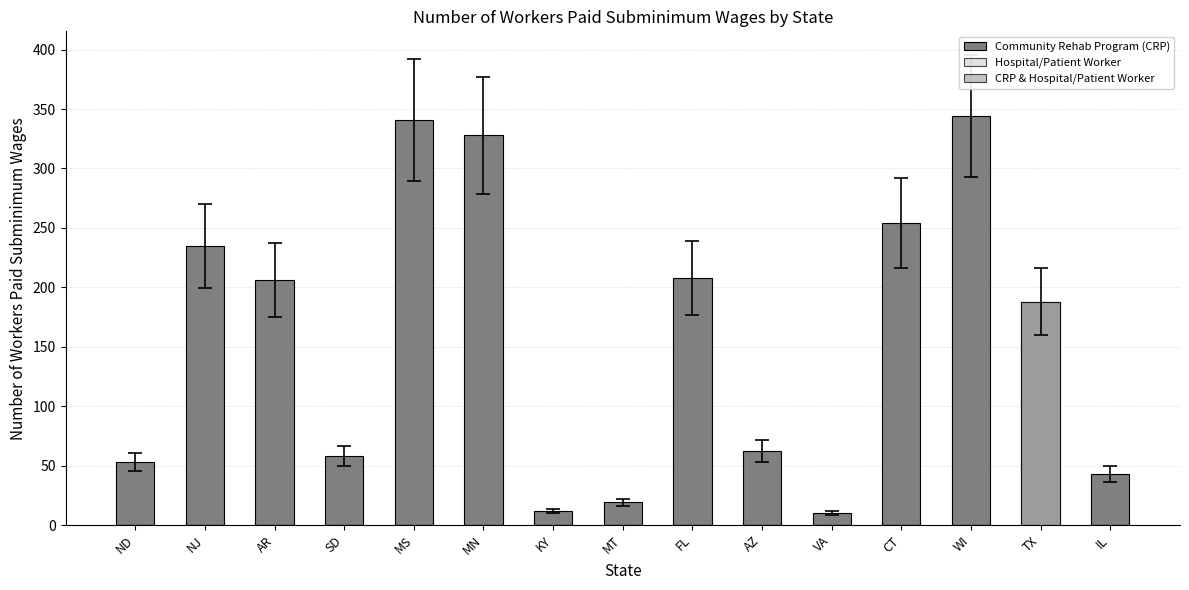

What are all the series names shown in the legend?

Community Rehab Program (CRP), Hospital/Patient Worker, CRP & Hospital/Patient Worker